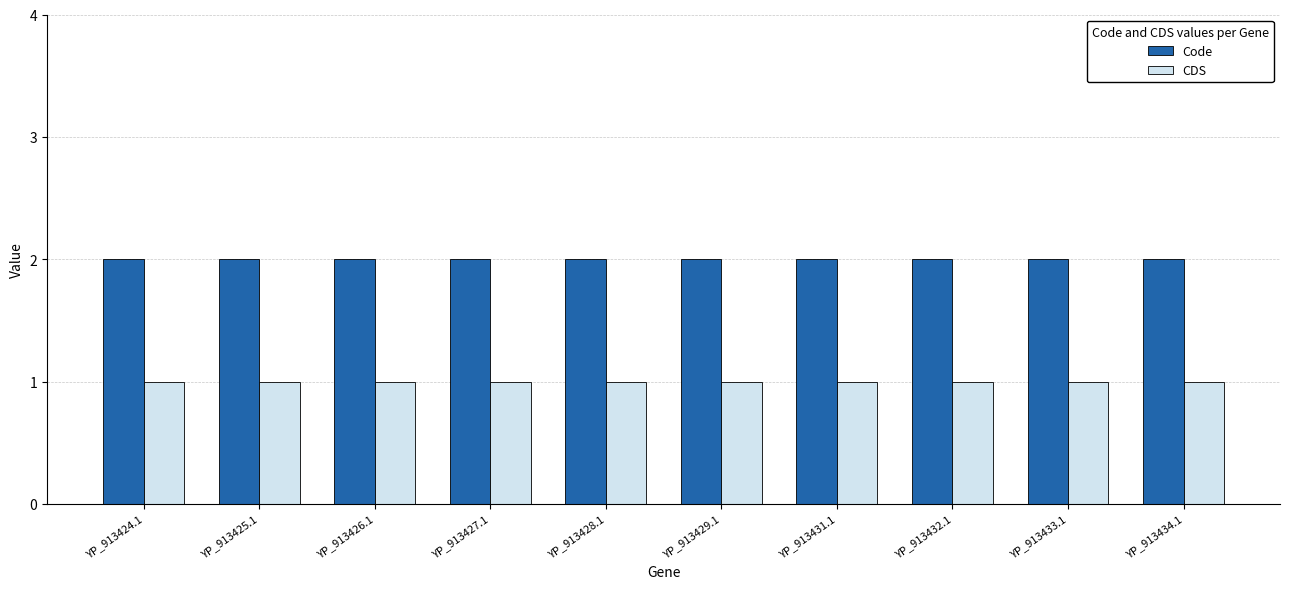

What is the total value across all series at YP_913433.1?

3